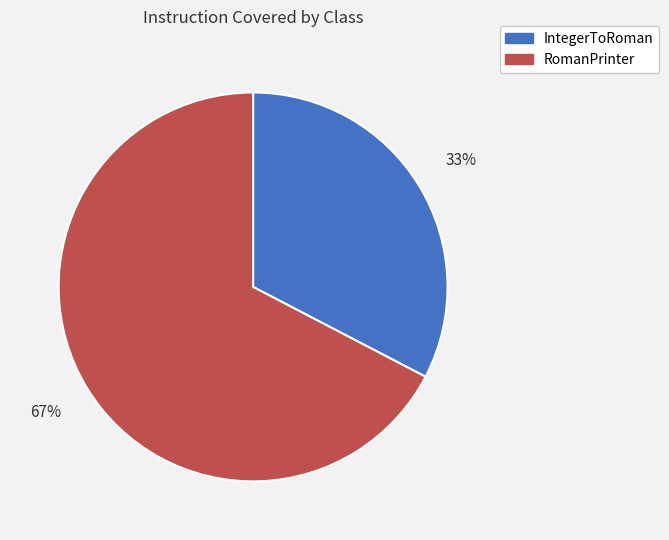

To the nearest percent, what is the average slice percentage?

50%